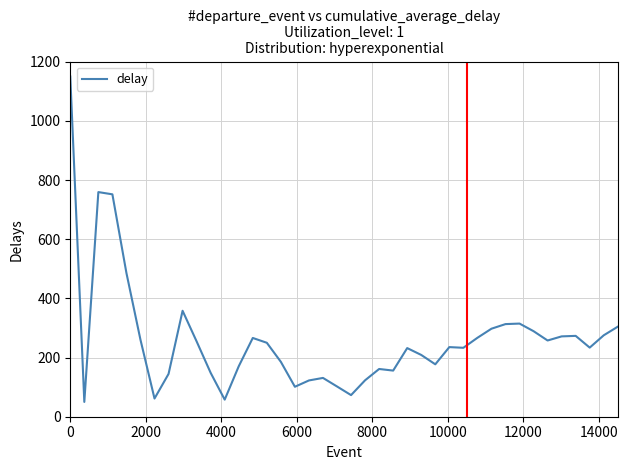

How many lines are shown in the chart?

1